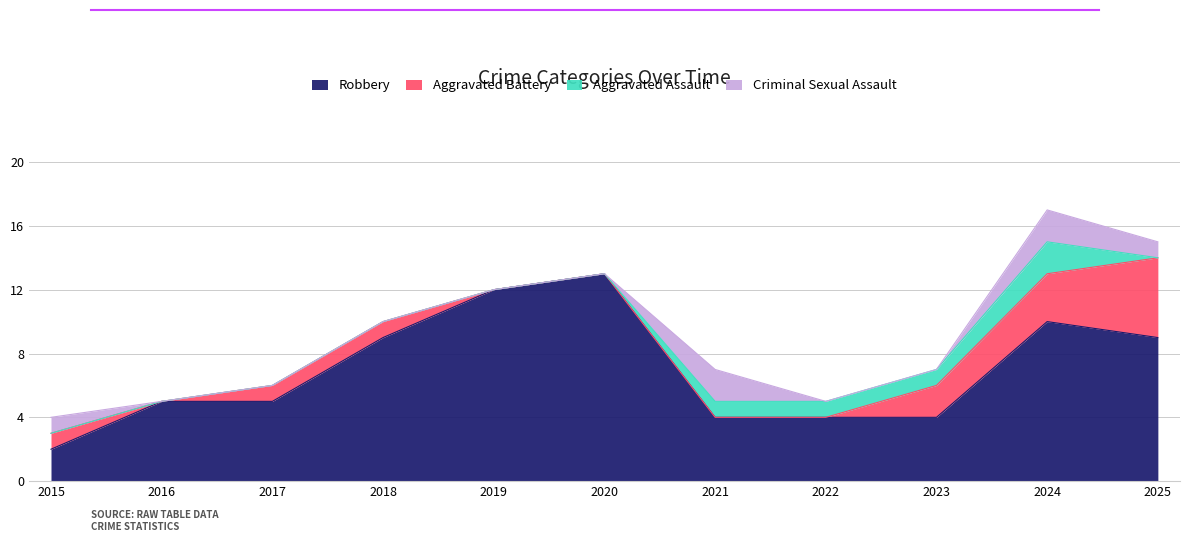

How many interior local valleys does the Aggravated Battery series have?

1